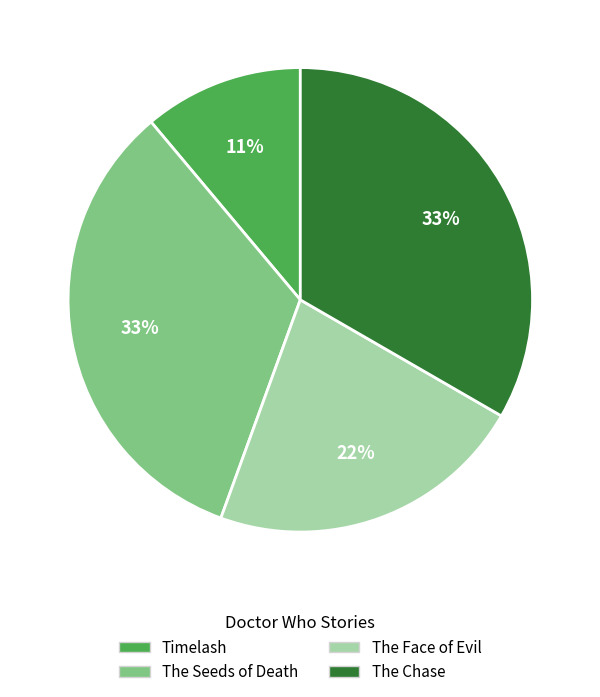

What is the smallest slice in the pie chart?

Timelash